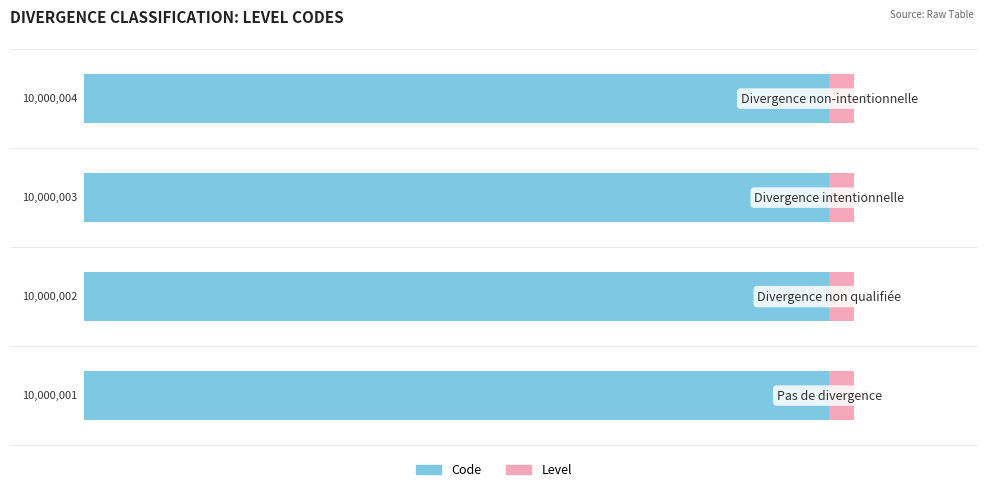

How many bars are there in each group?

2